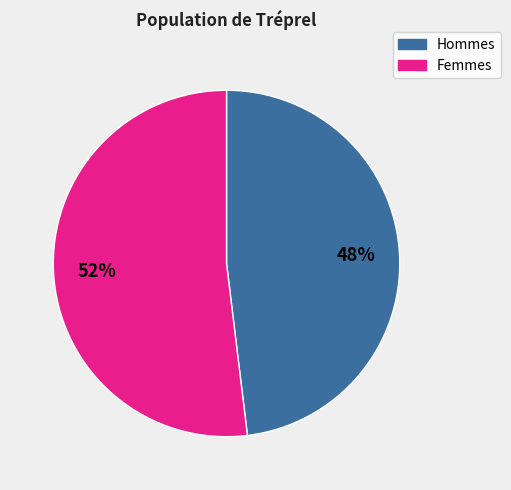

Is there any slice that represents more than half of the pie?

Yes